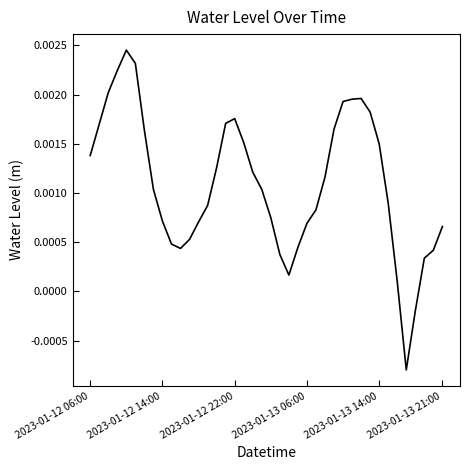

At which label does the data first exceed 0?

2023-01-12 06:00